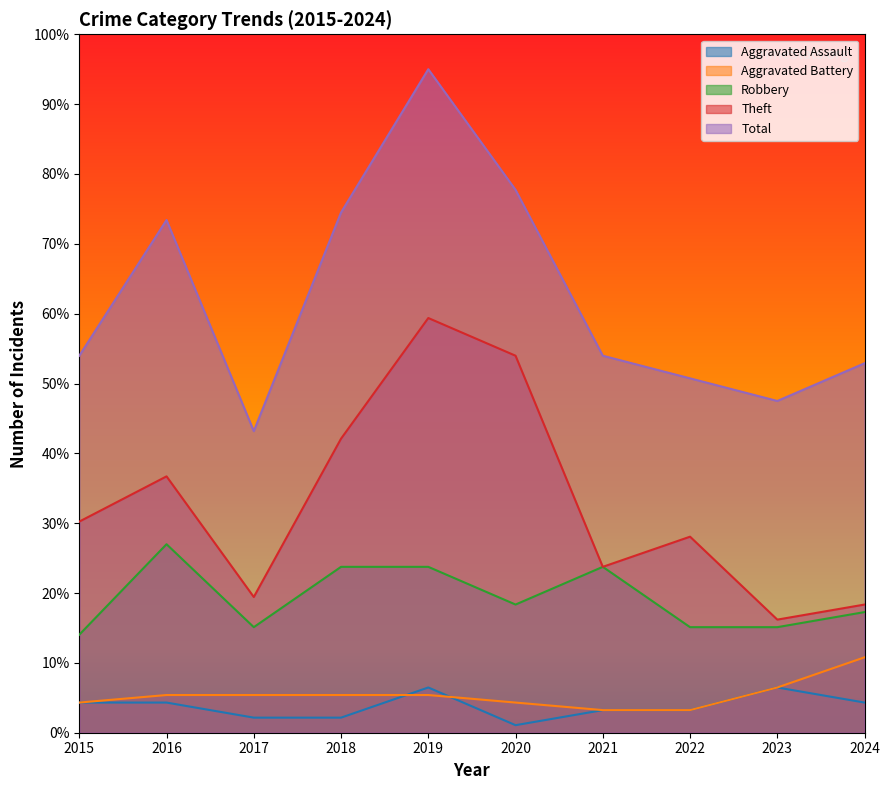

At which category does Aggravated Assault reach its first local valley?

2020